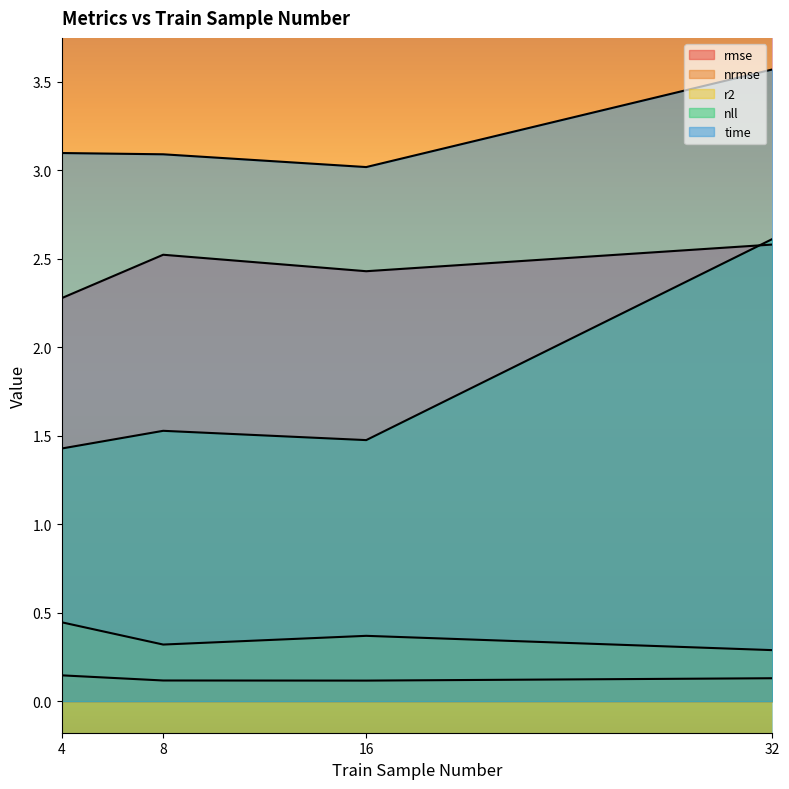

What is the value of the r2 point at the 1st from the left?

0.4